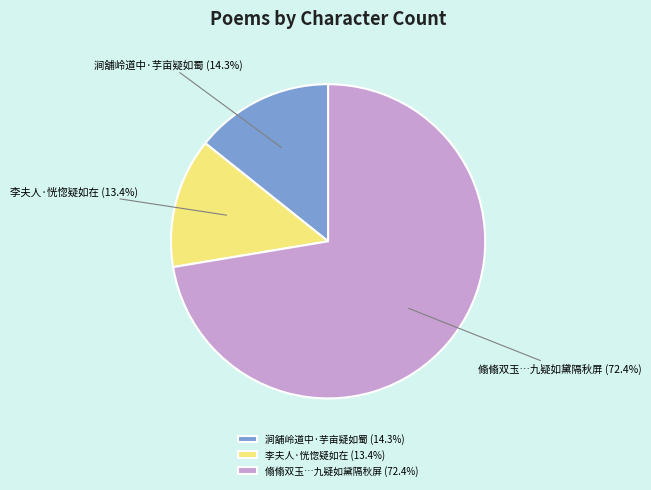

What percentage is the 李夫人·恍惚疑如在 slice, to the nearest percent?

13%